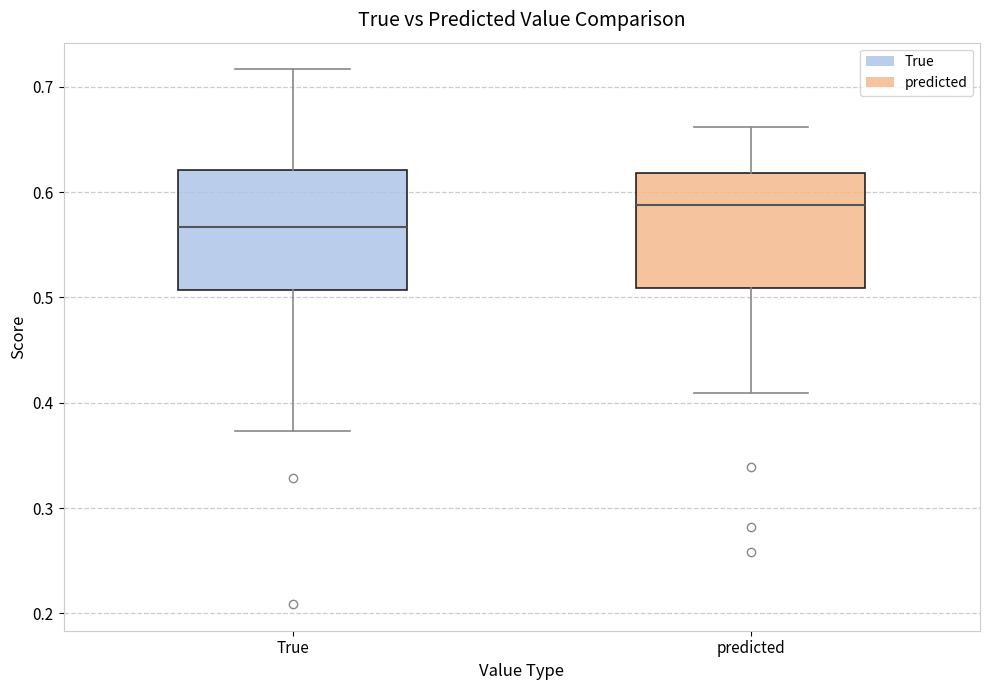

Reading left to right, transcribe this box plot: for each box, give where its median line is, the range the box spans, and where its two whiskers end, as read against the y-axis. The values are not printed on the chart, so give them approximately, as read against the axis.

True: median 0.57, box 0.51 to 0.62, whiskers 0.37 to 0.72
predicted: median 0.59, box 0.51 to 0.62, whiskers 0.41 to 0.66